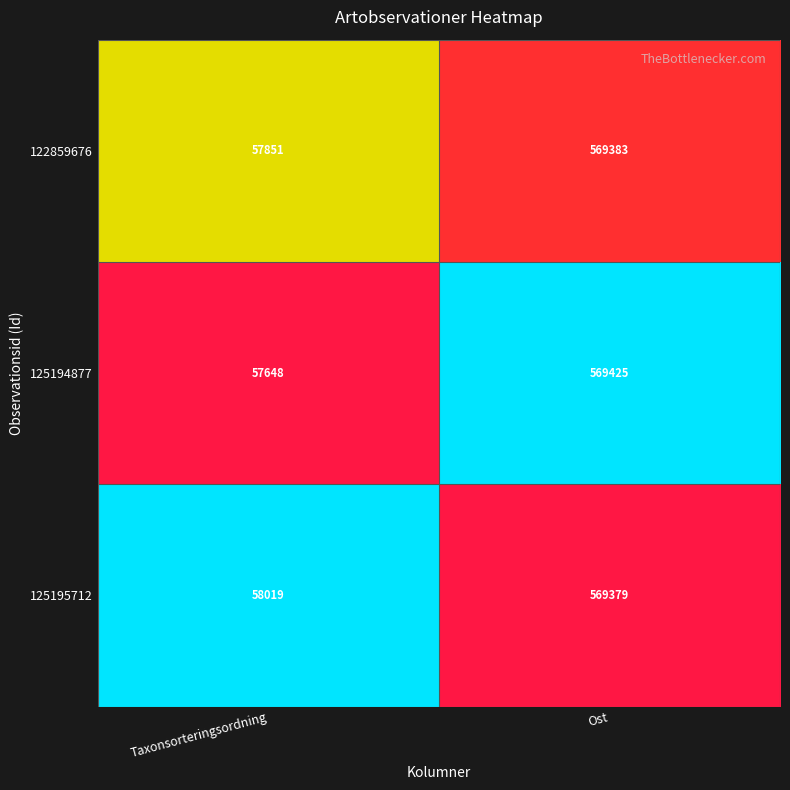

What is the sum of the 125195712 values at Taxonsorteringsordning and Ost?

627398